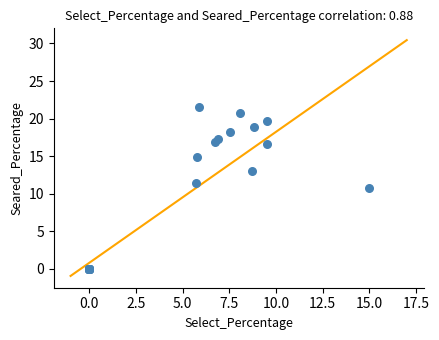

What Y value in the scatter plot is closest to 10?

10.8